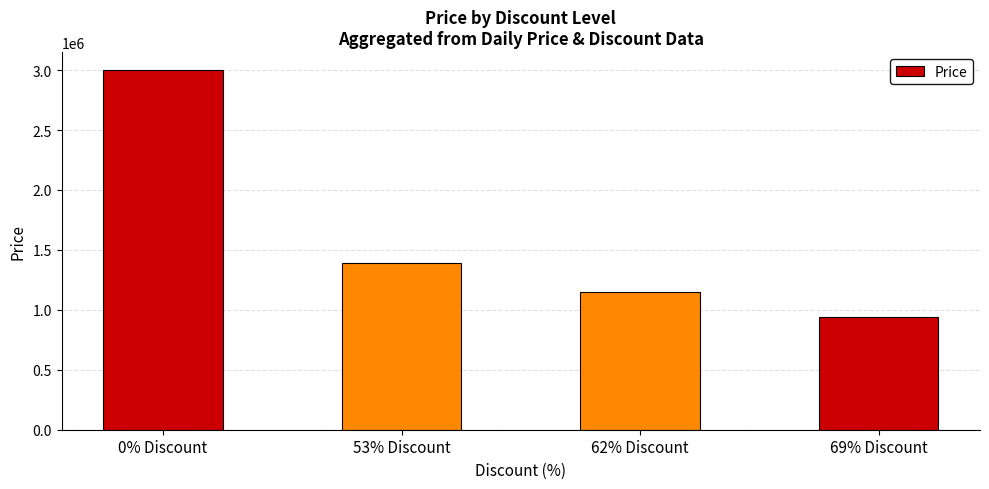

What is the change in value from 0% Discount to 62% Discount?

-1851000